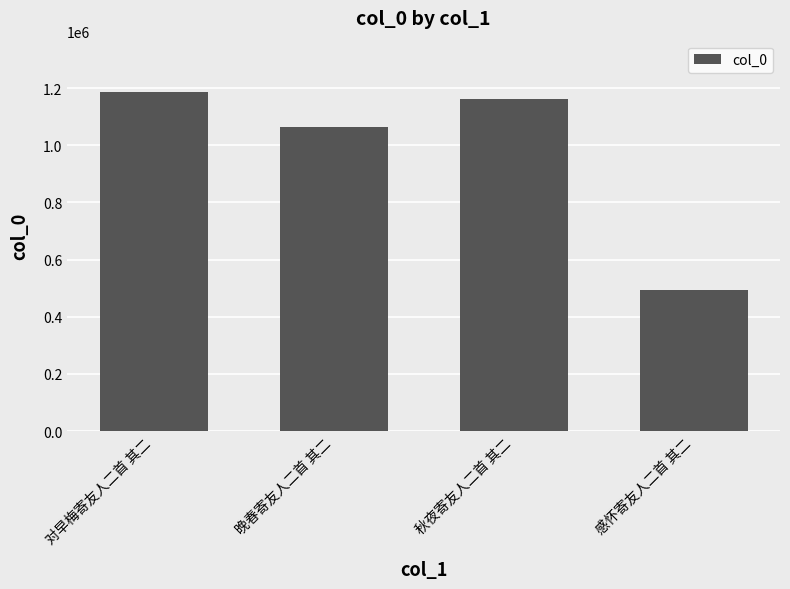

What is the difference between the maximum and minimum values?

694447